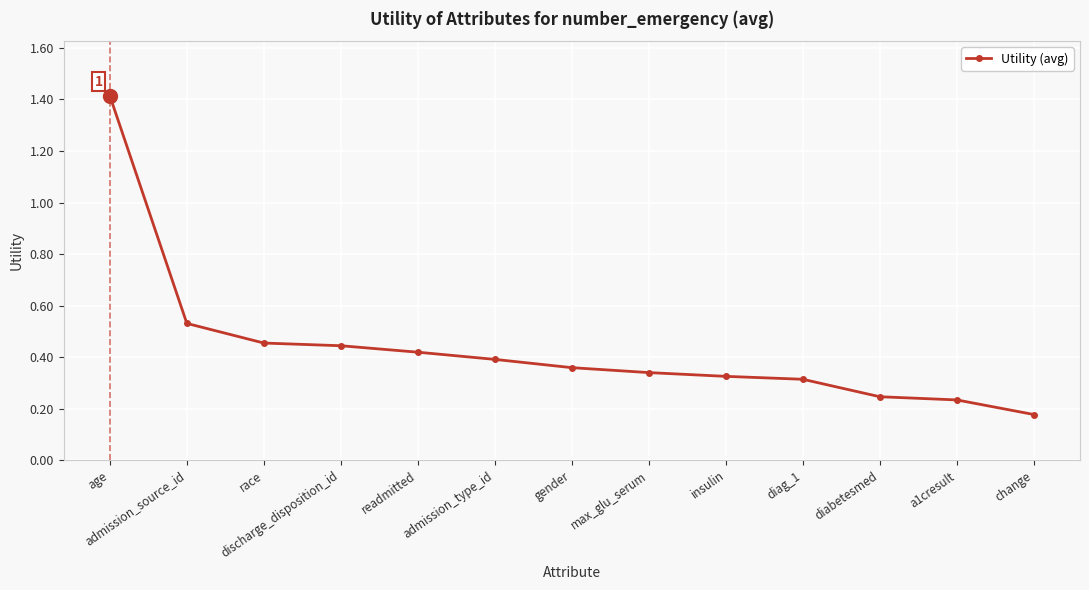

What is the sum of all values?

5.6